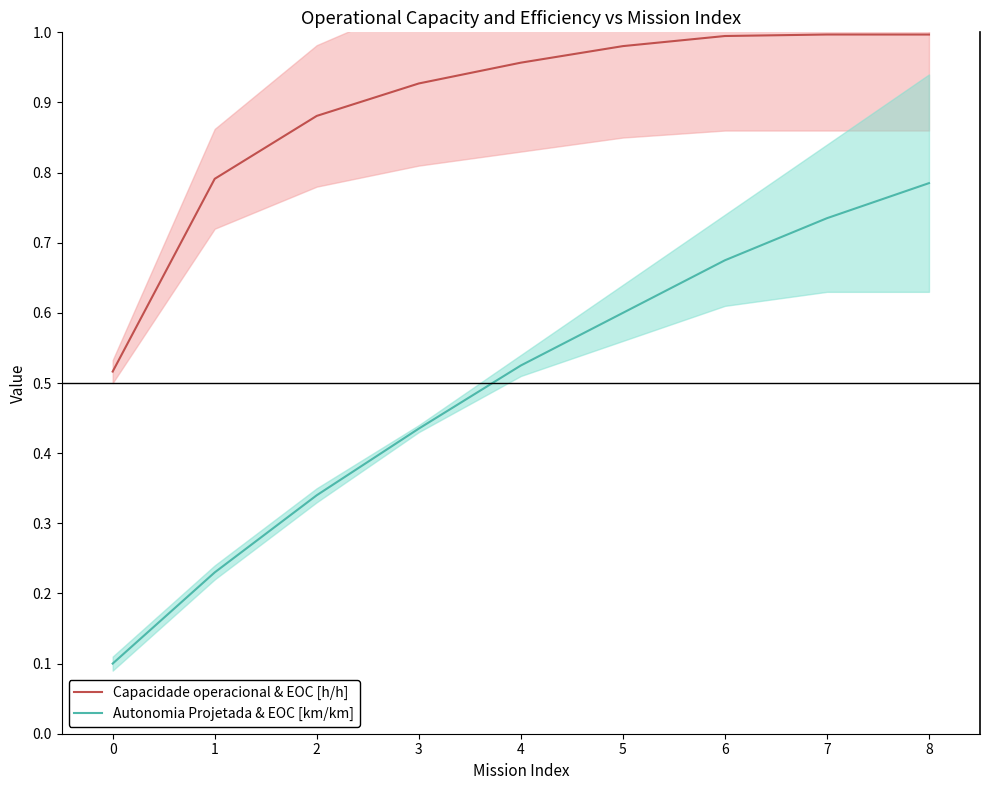

True or false: Autonomia Projetada & EOC [km/km] and Capacidade operacional & EOC [h/h] cross at least once.

False